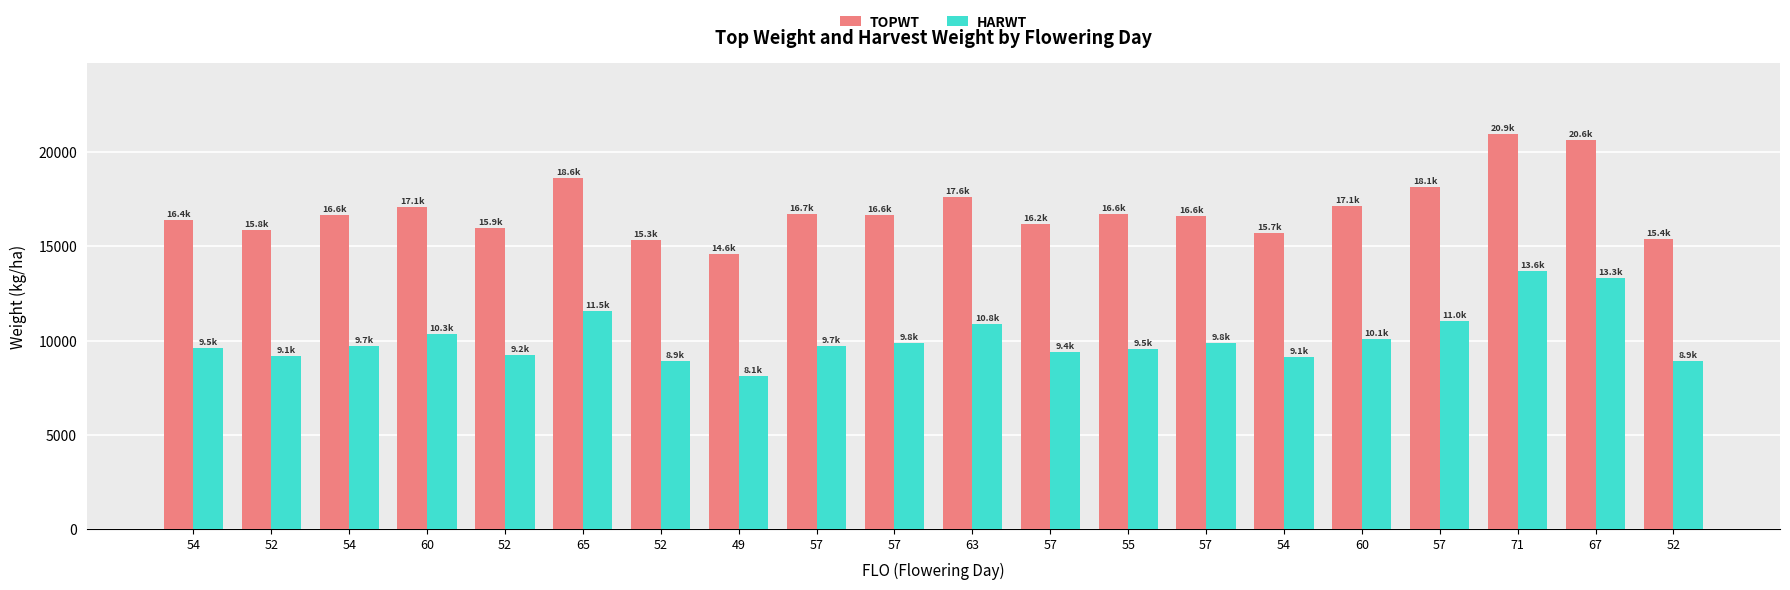

What is the label of the 4th bar from the right?

57